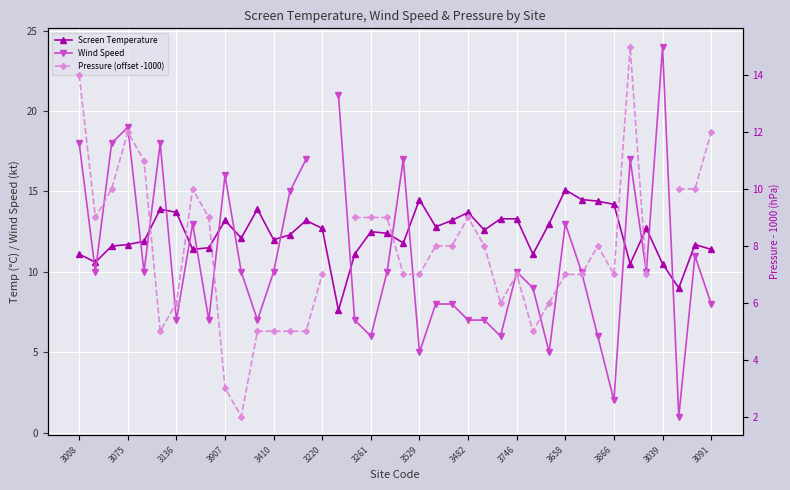

Does the chart display data point markers on the line(s)?

Yes